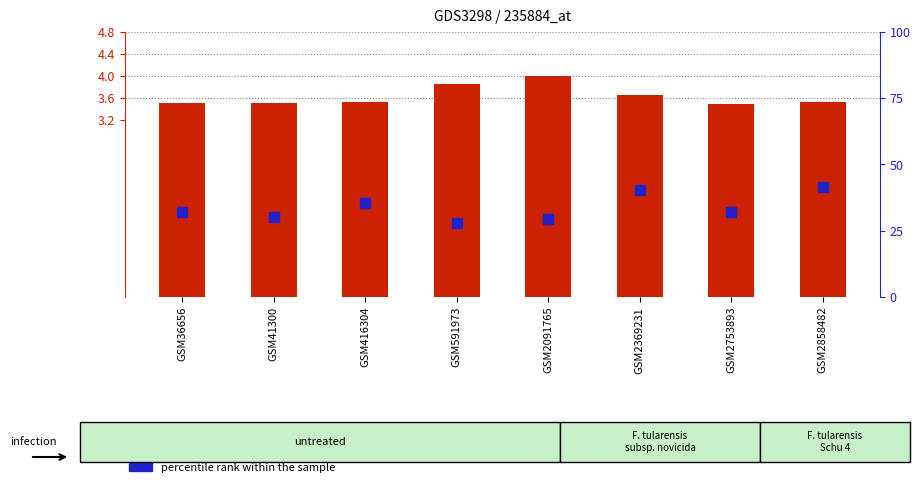

Which series reaches the maximum Y coordinate?

percentile rank within the sample